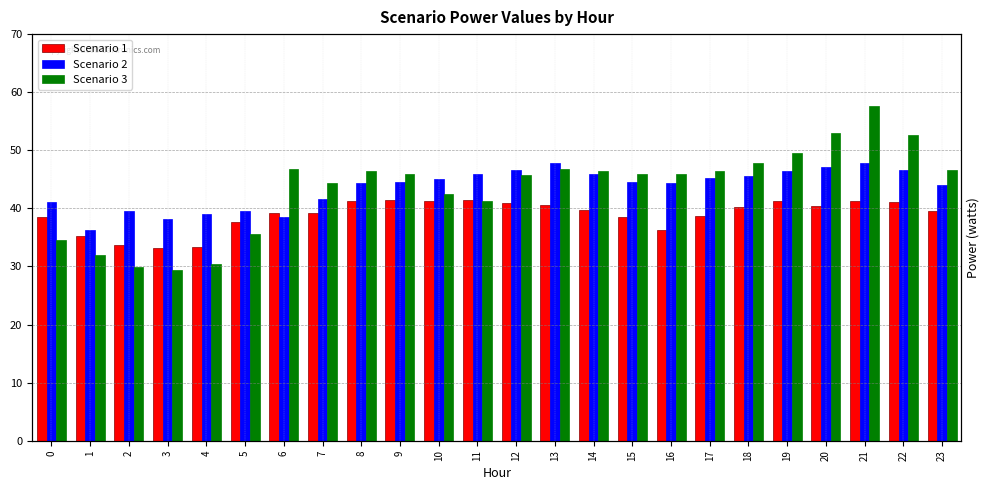

The Scenario 1 series shows 71.9 at 19. True or false?

False